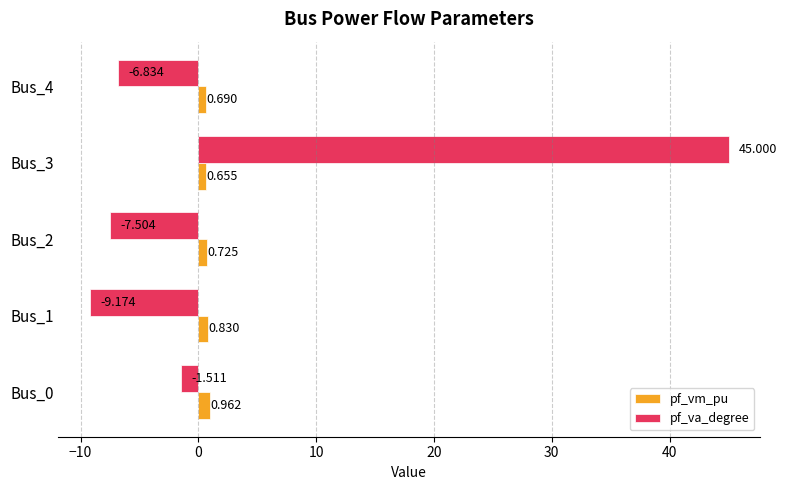

List the labels in order of pf_va_degree value, smallest first.

Bus_1, Bus_2, Bus_4, Bus_0, Bus_3